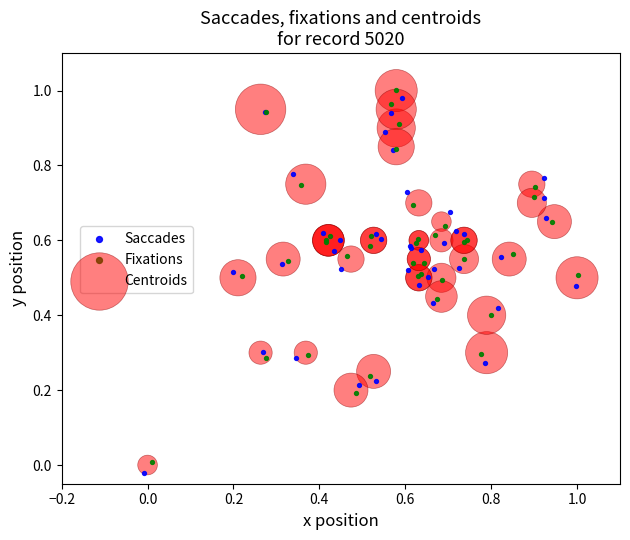

Which series has the largest Y range (max minus min)?

Saccades